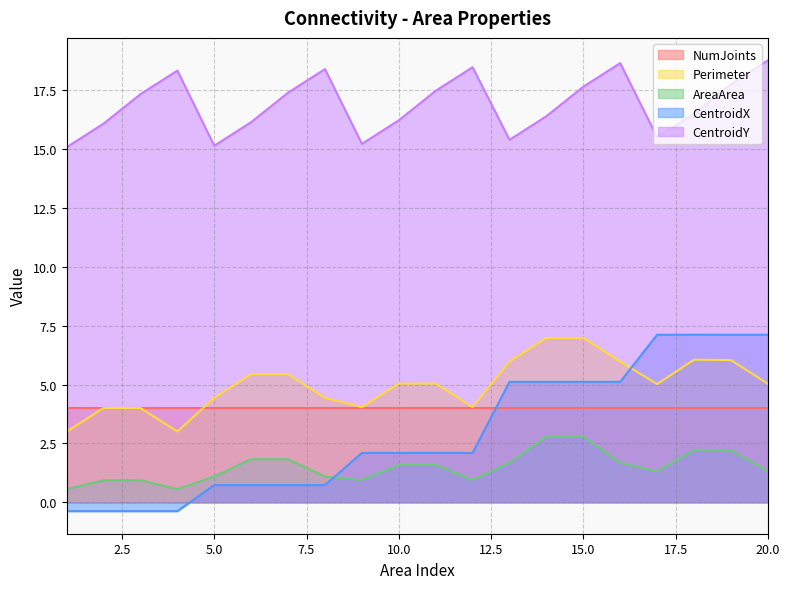

How many data points in CentroidY are less than 17?

10